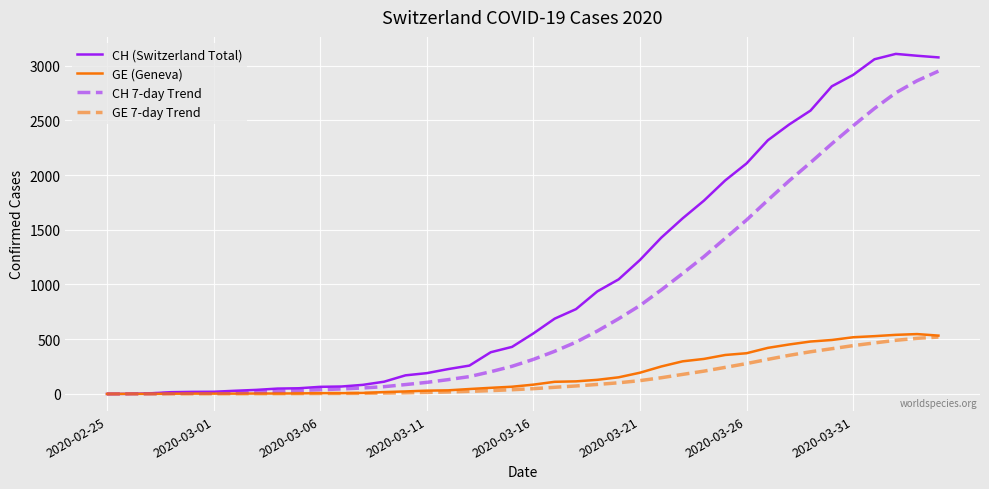

Which series has the largest range (max minus min)?

CH (Switzerland Total)